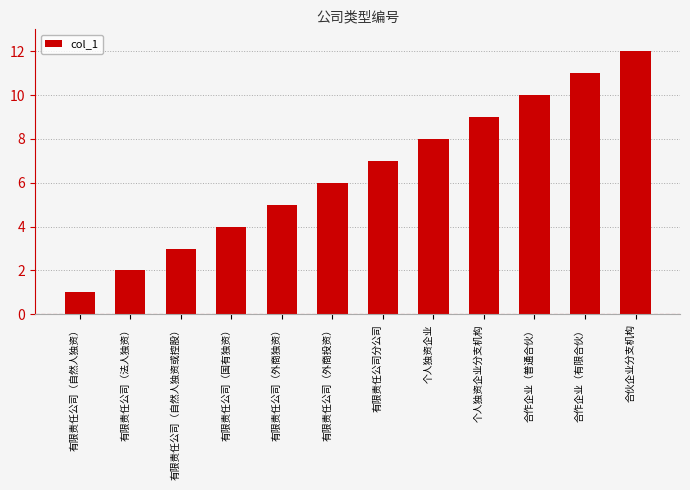

Reading left to right, what are all the values shown in this chart?

1	2	3	4	5	6	7	8	9	10	11	12